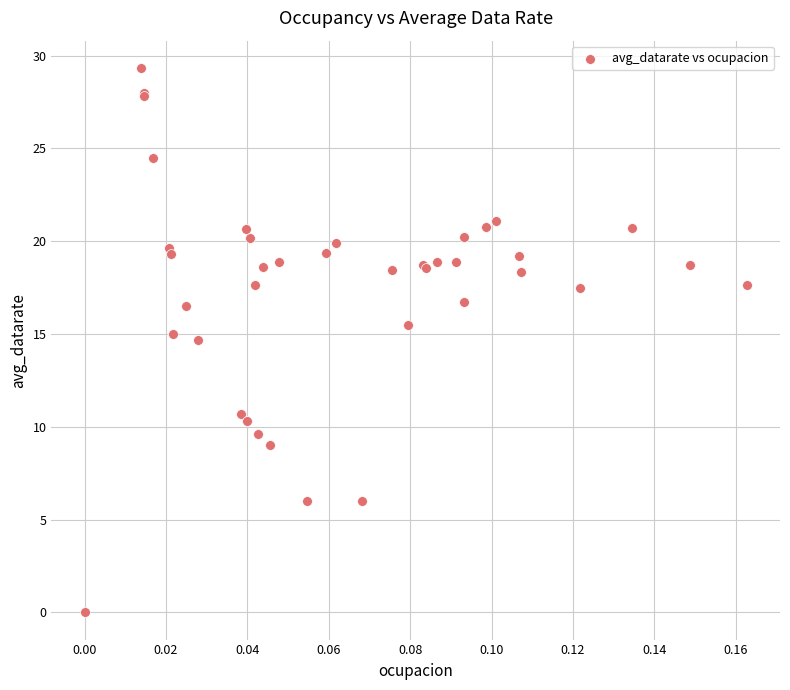

What Y value in the scatter plot is closest to 14?

14.7